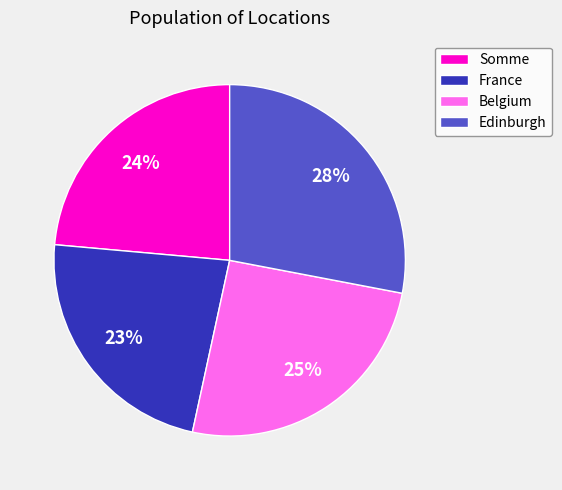

Is Edinburgh the majority of the pie?

No